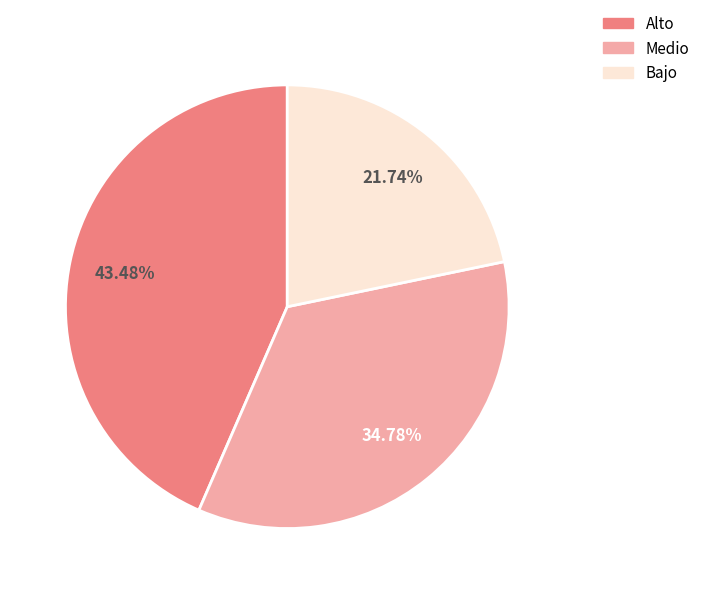

Do Alto and Bajo together represent more than half of the pie?

Yes